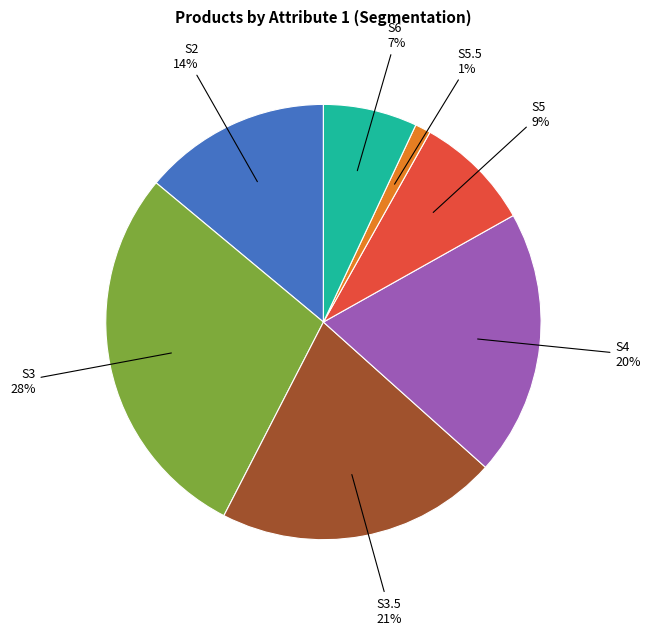

Is there a majority slice in this chart?

No